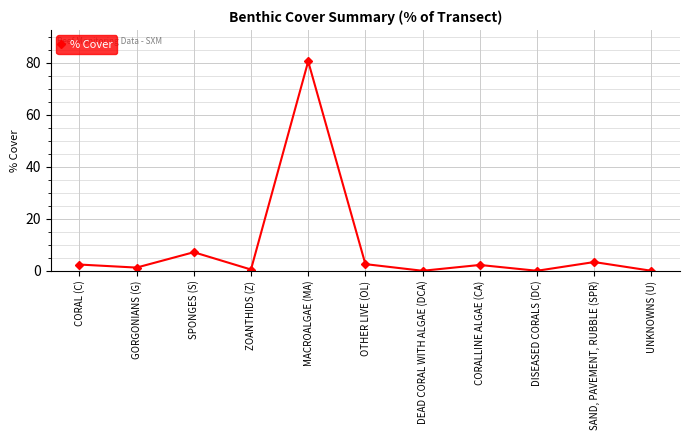

What is the maximum value shown in the chart?

80.6